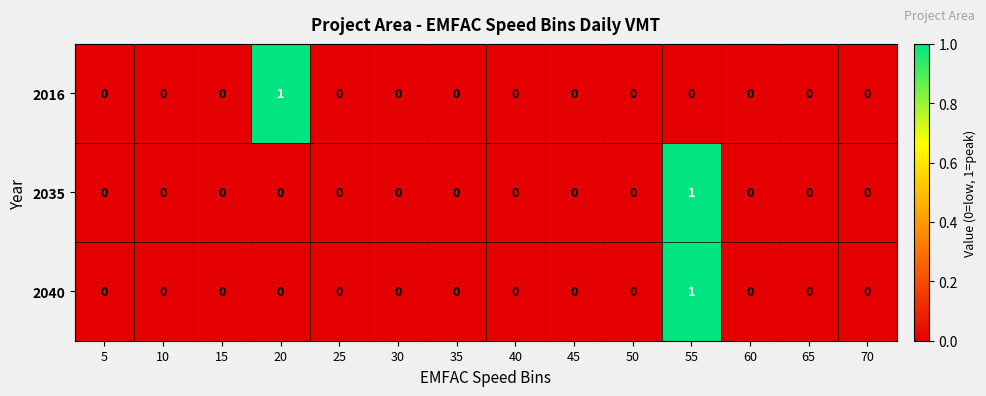

At which category is the sum across all series the highest?

55